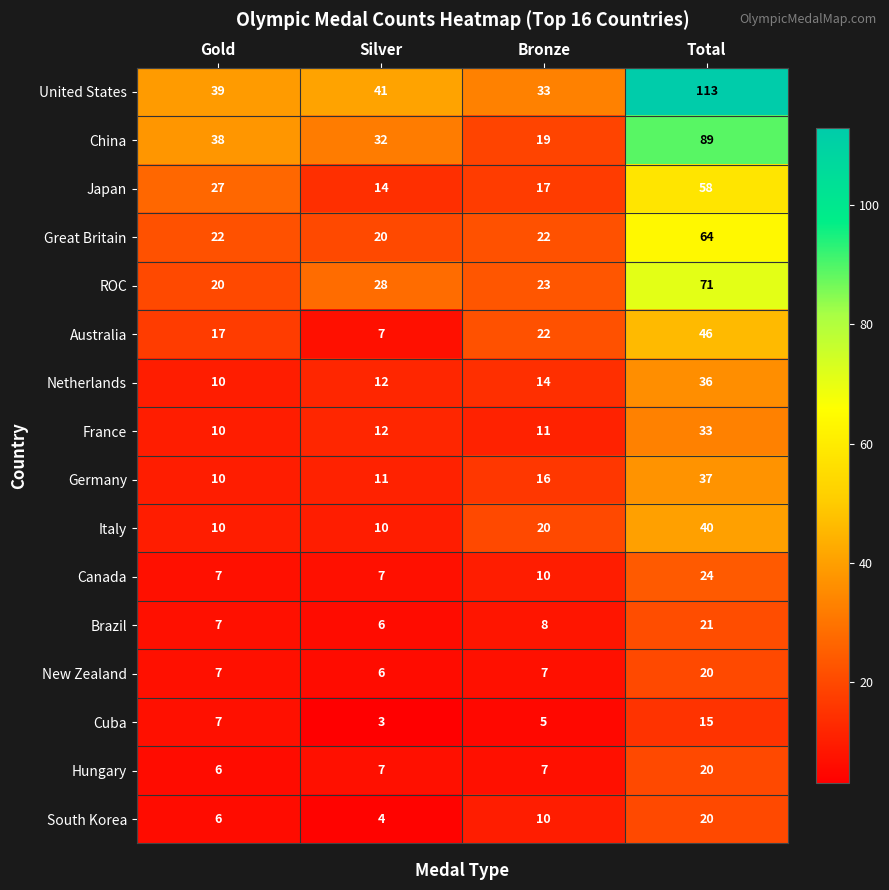

What is the spread (max minus min) of values at Bronze?

28